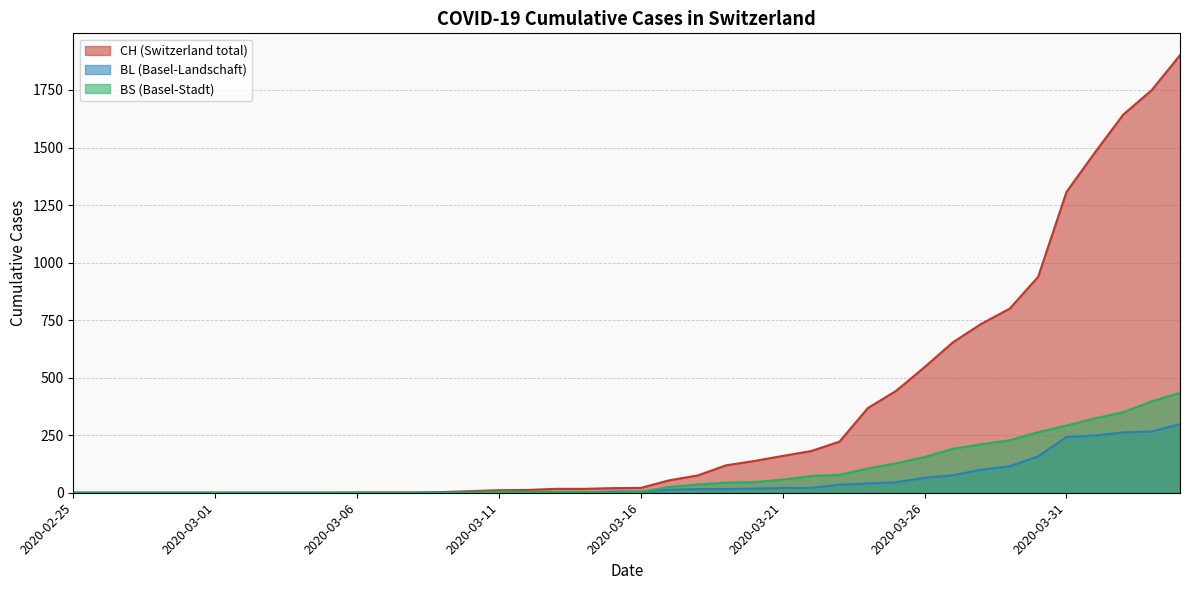

What position from the right is 2020-03-11?

25